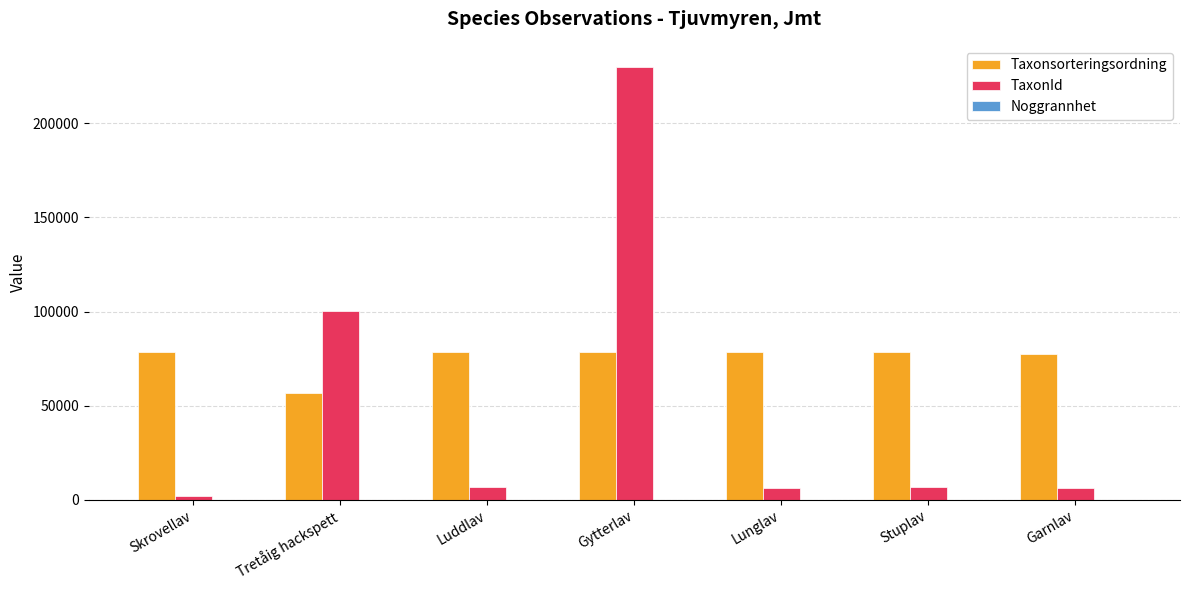

True or false: Taxonsorteringsordning has a value of 97162 at Tretåig hackspett.

False